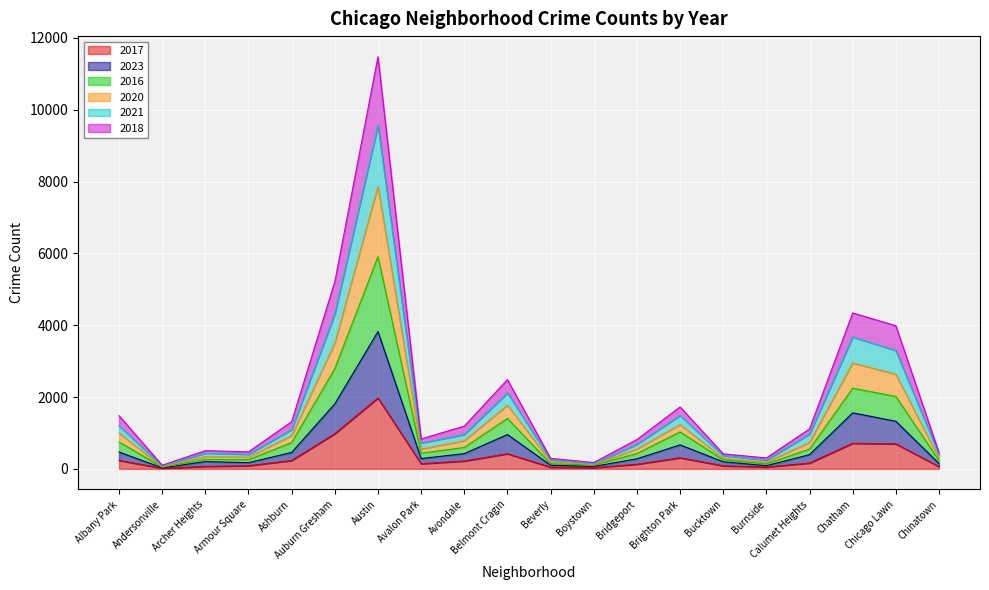

At which category is the sum across all series the highest?

Austin